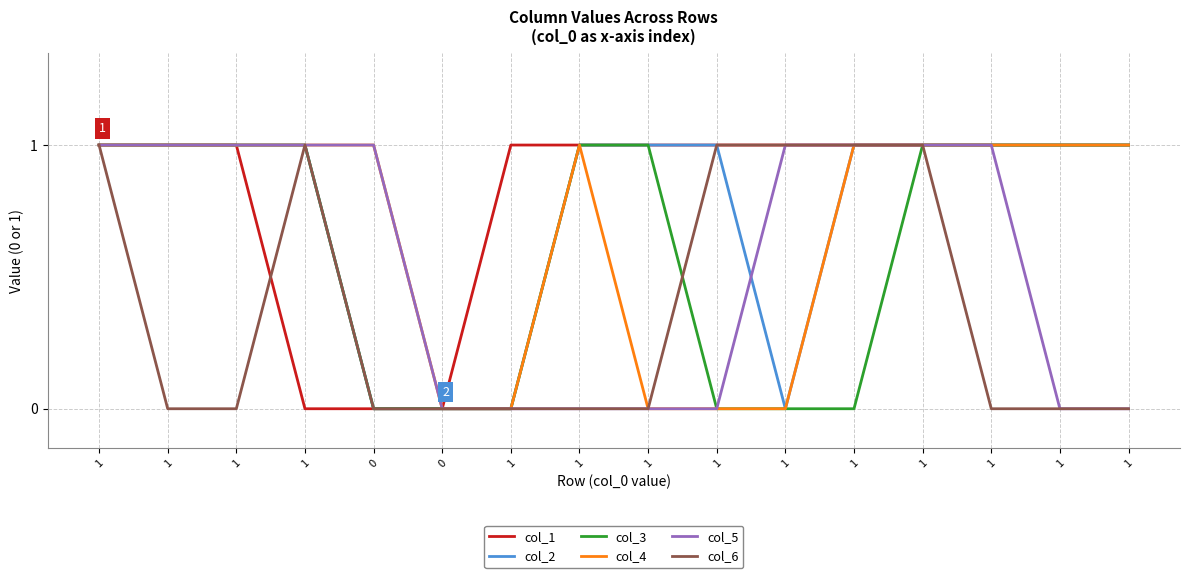

At which category is the sum across all series the highest?

1